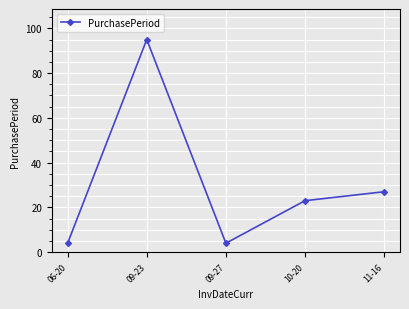

What is the value of the 1st point from the left?

4